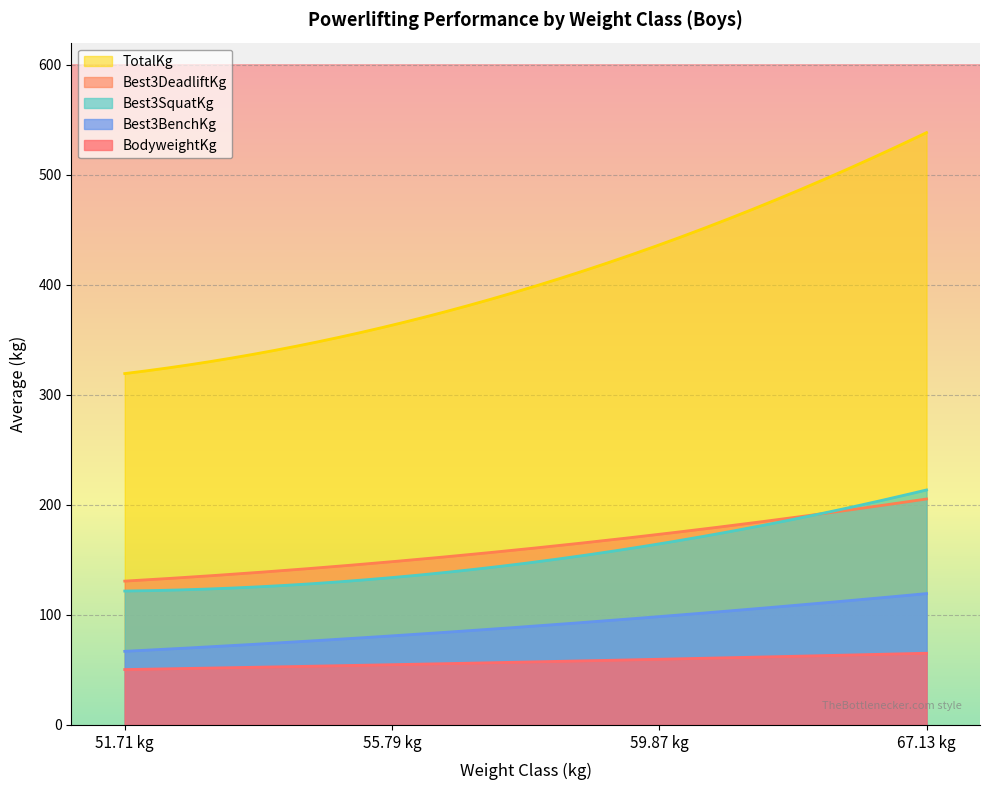

What is the difference between the maximum and minimum values in the Best3BenchKg series?

52.5